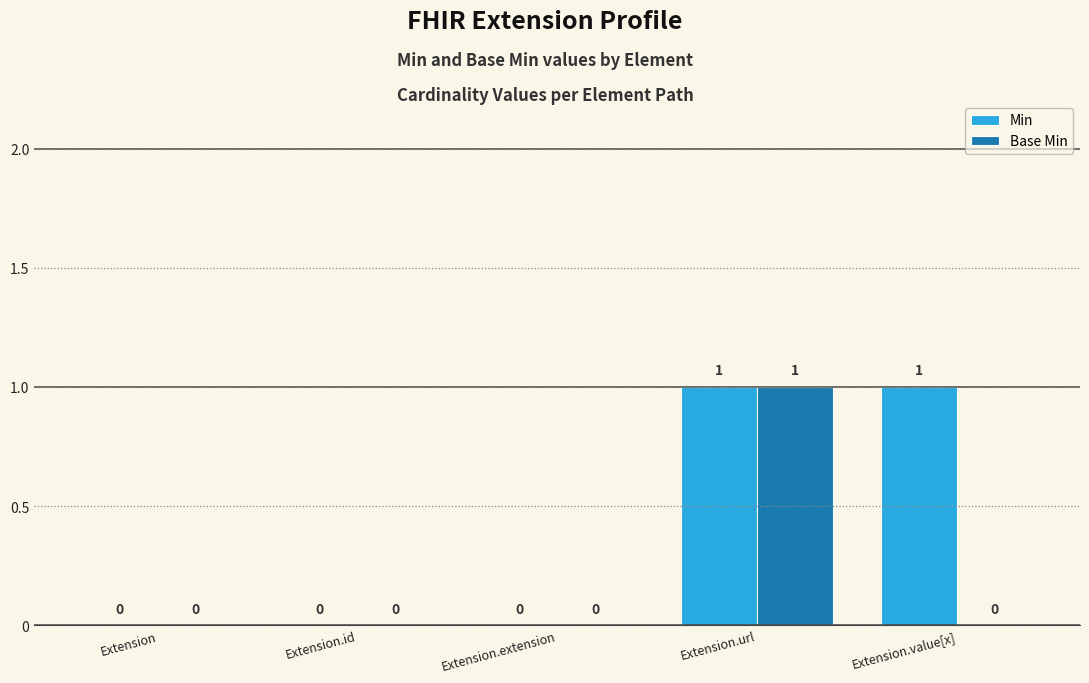

What are all the series names shown in the legend?

Min, Base Min